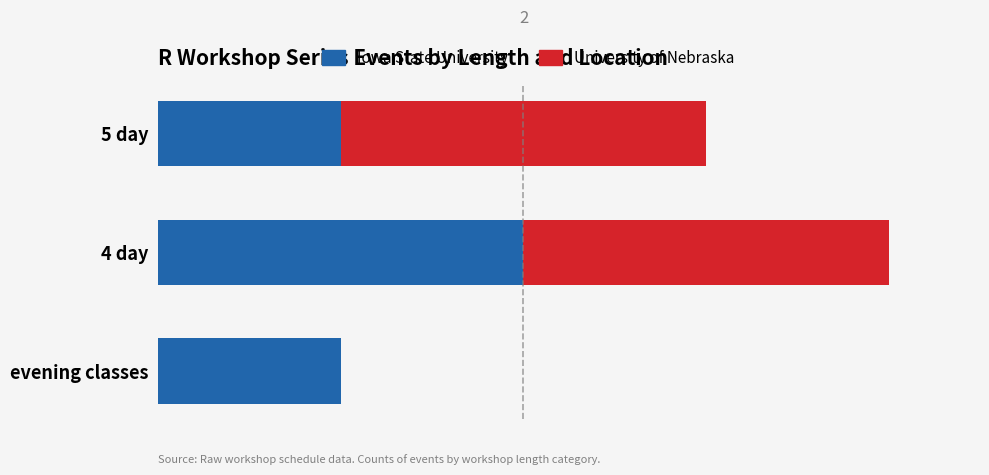

What are all the series names shown in the legend?

Iowa State University, University of Nebraska